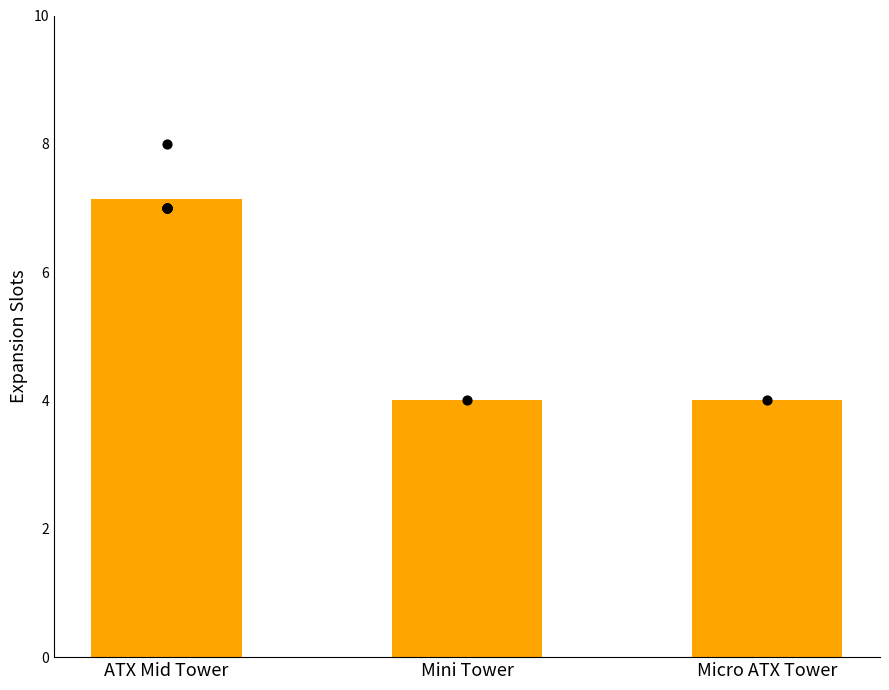

Approximately how many times larger is the value at ATX Mid Tower compared to Micro ATX Tower?

1.8